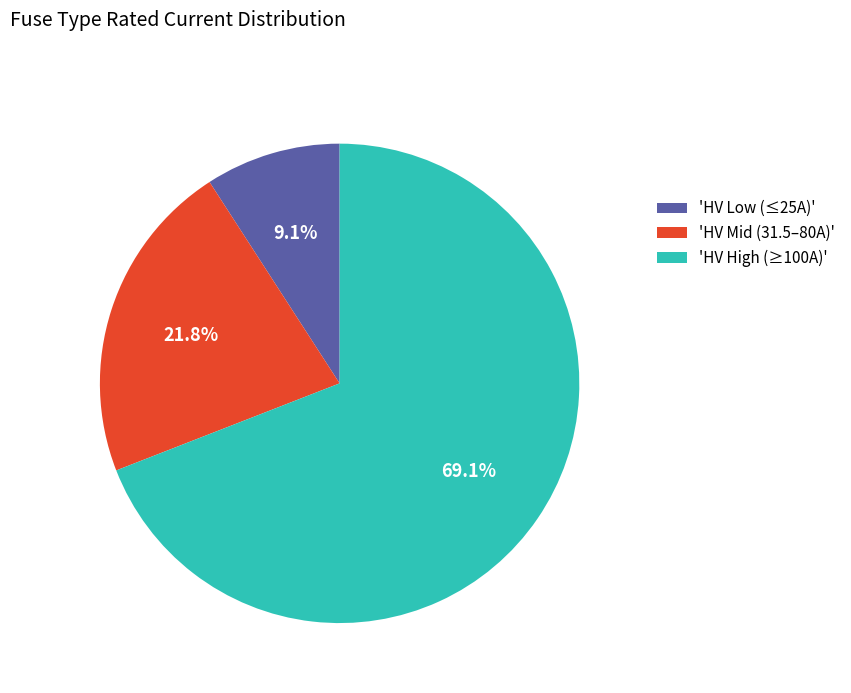

What is the majority slice?

'HV High (≥100A)'